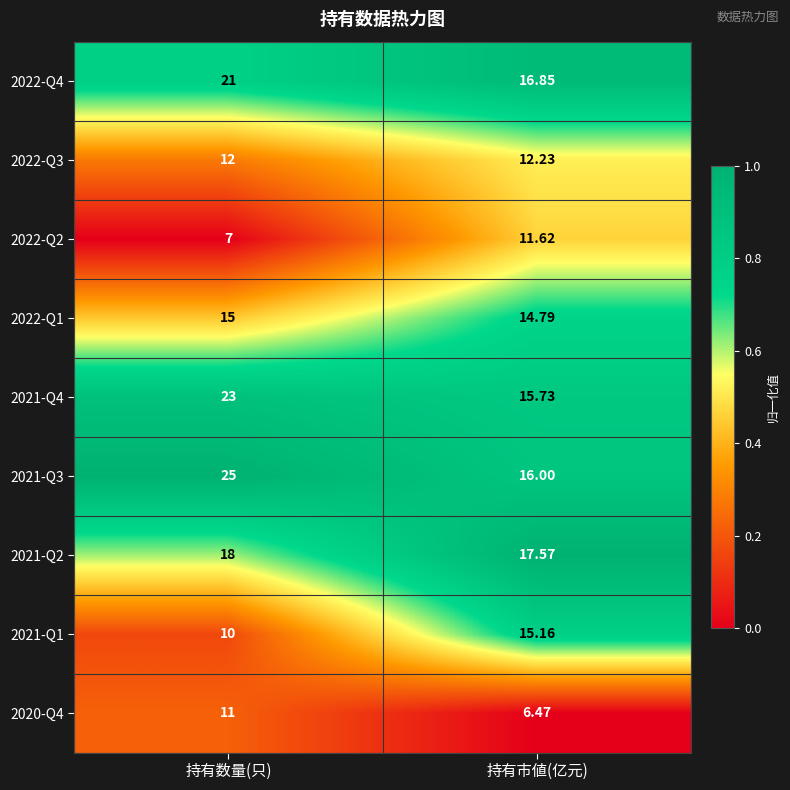

Rank the series by their maximum value, from highest to lowest.

2021-Q3, 2021-Q4, 2022-Q4, 2021-Q2, 2021-Q1, 2022-Q1, 2022-Q3, 2022-Q2, 2020-Q4